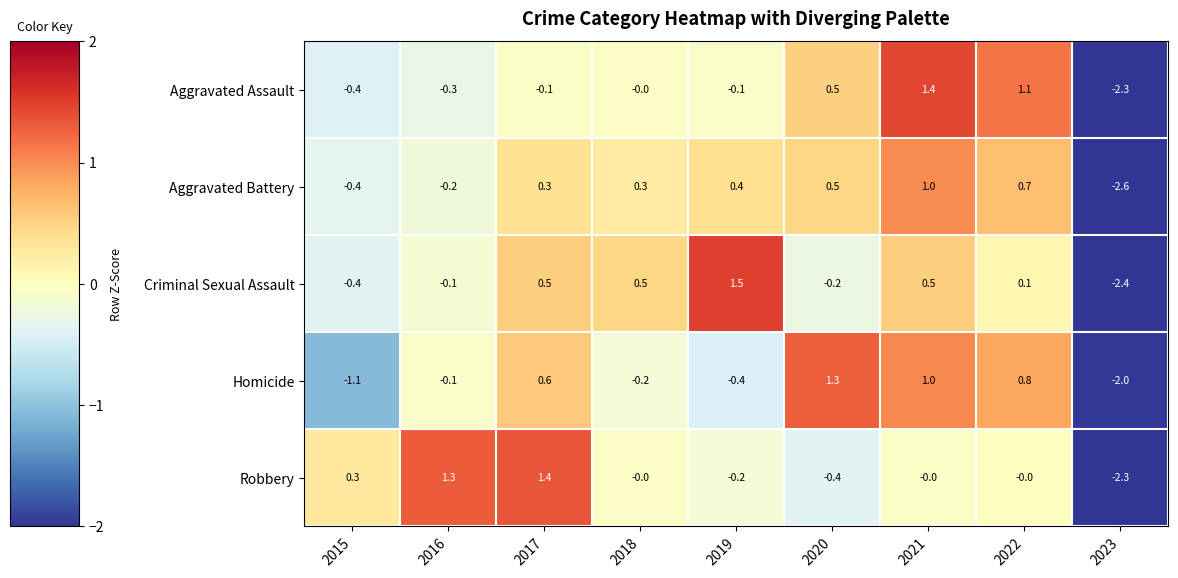

Which label corresponds to the smallest value in the chart?

2023